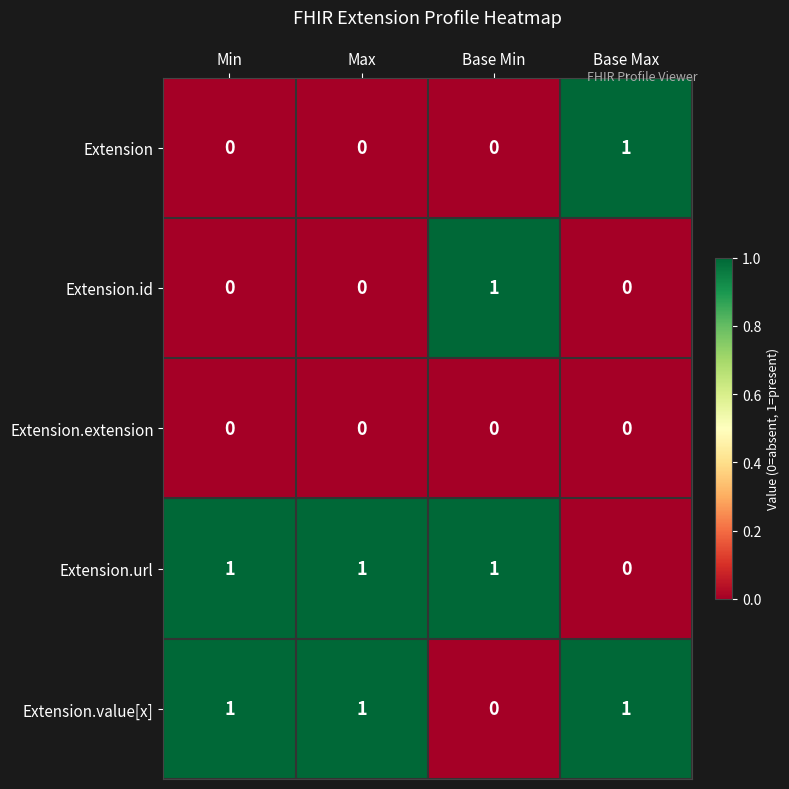

True or false: Extension.value[x] has a value of 1 at Max.

True